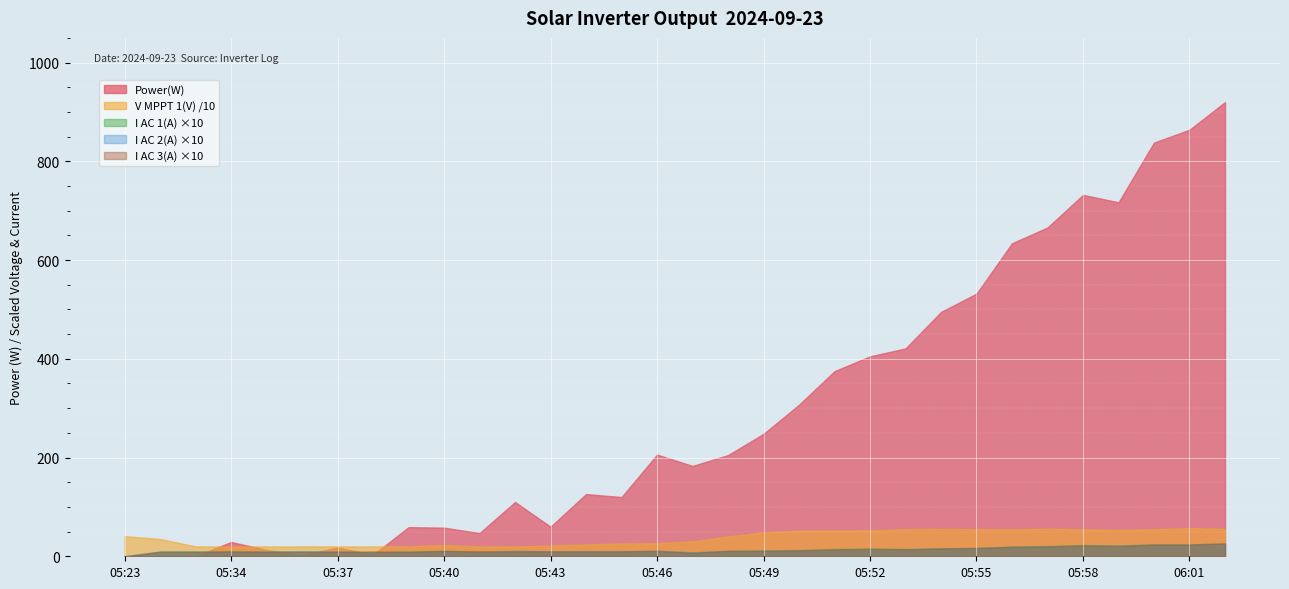

How many series are shown in this chart?

5